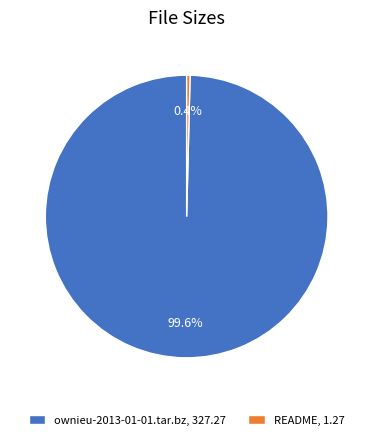

Which slice is the largest?

ownieu-2013-01-01.tar.bz